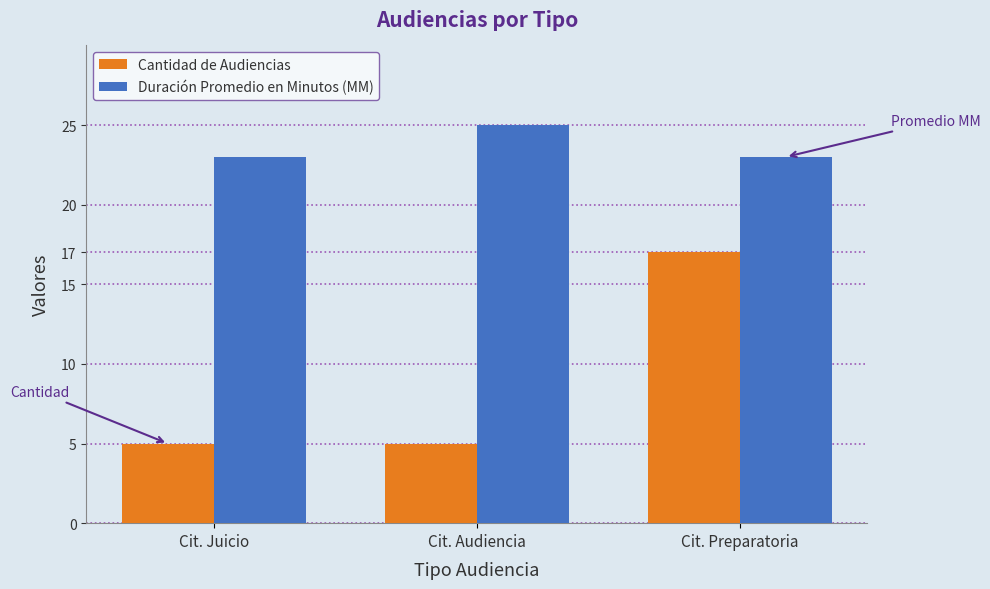

List the series in order of their overall mean, highest first.

Duración Promedio en Minutos (MM), Cantidad de Audiencias